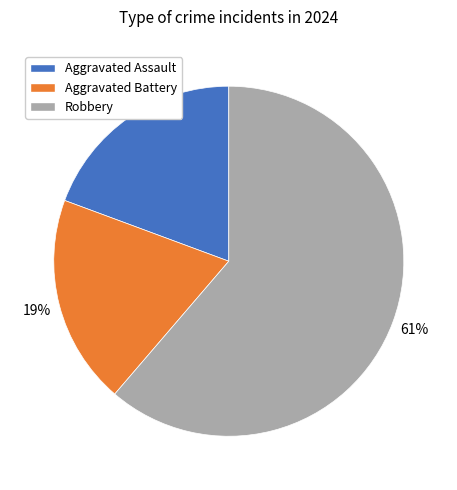

Is Robbery the majority of the pie?

Yes